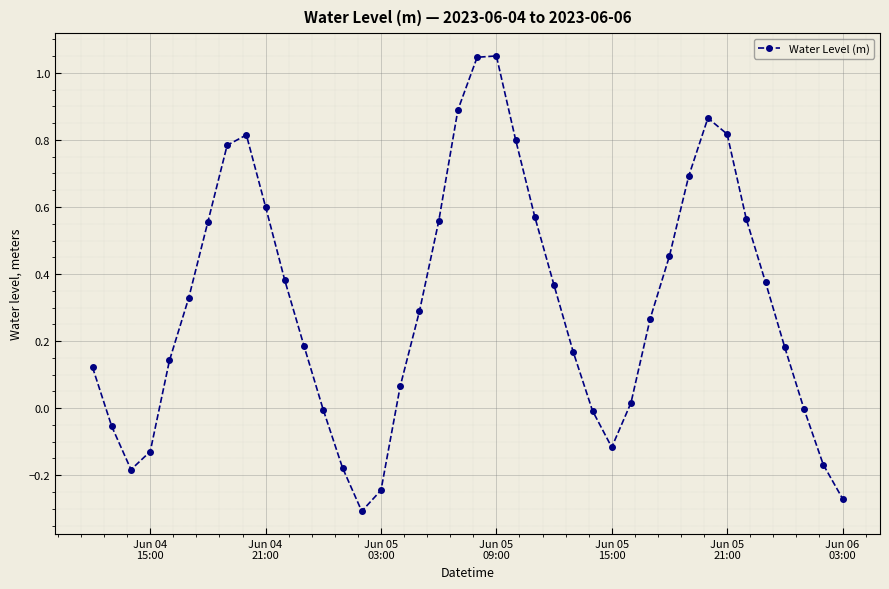

How many interior local valleys (lower than both neighbors) does the data have?

3